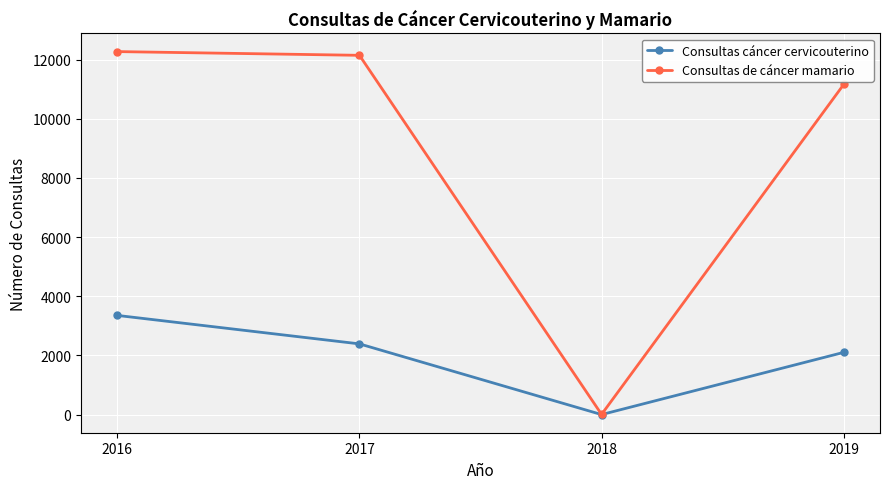

What is the minimum value shown in the chart?

1